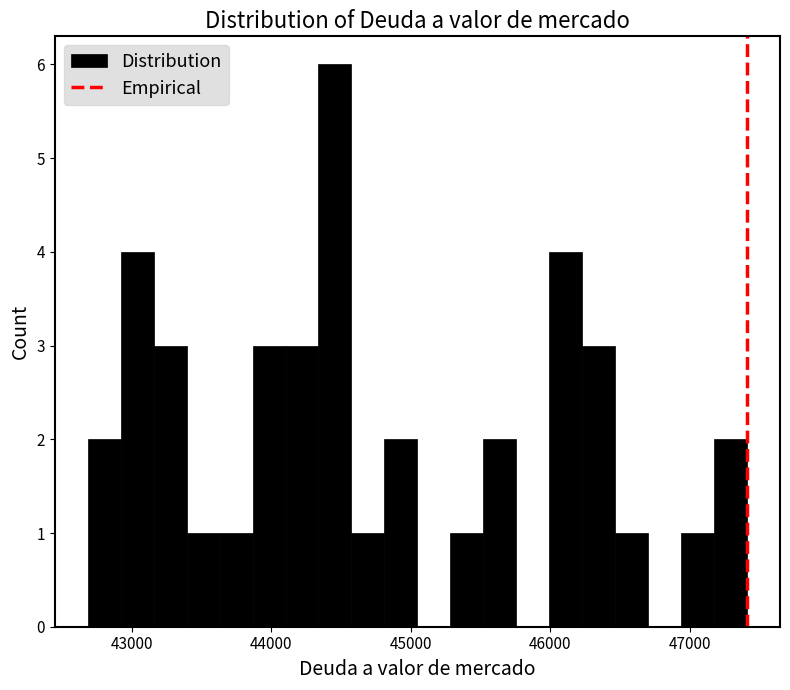

Around what value on the x-axis is the tallest bar? Give the approximate position of its centre, as read against the axis.

44500